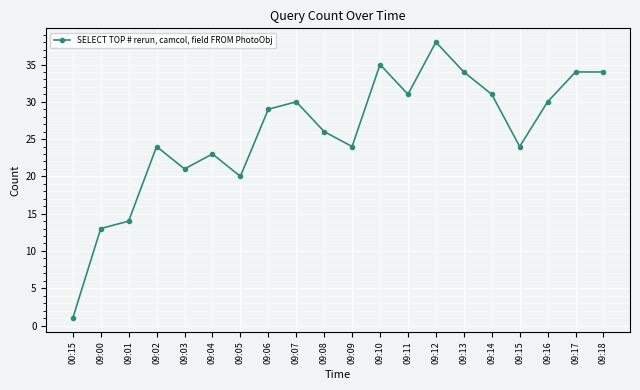

Approximately how many times larger is the value at 09:06 compared to 09:14?

0.9